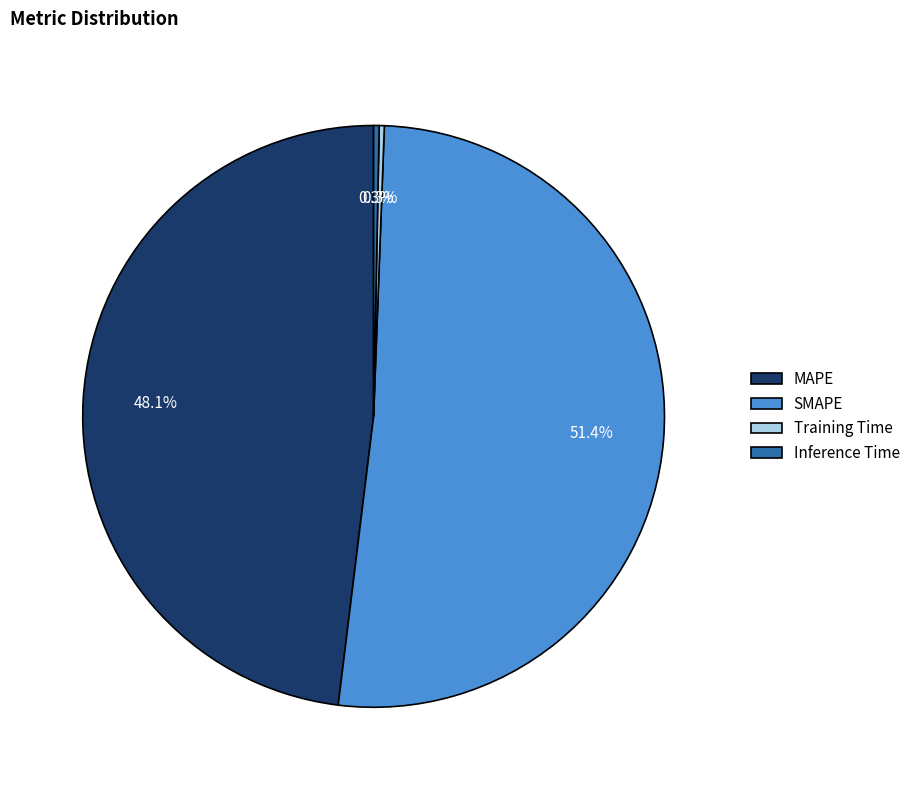

Between Inference Time and MAPE, which is larger?

MAPE